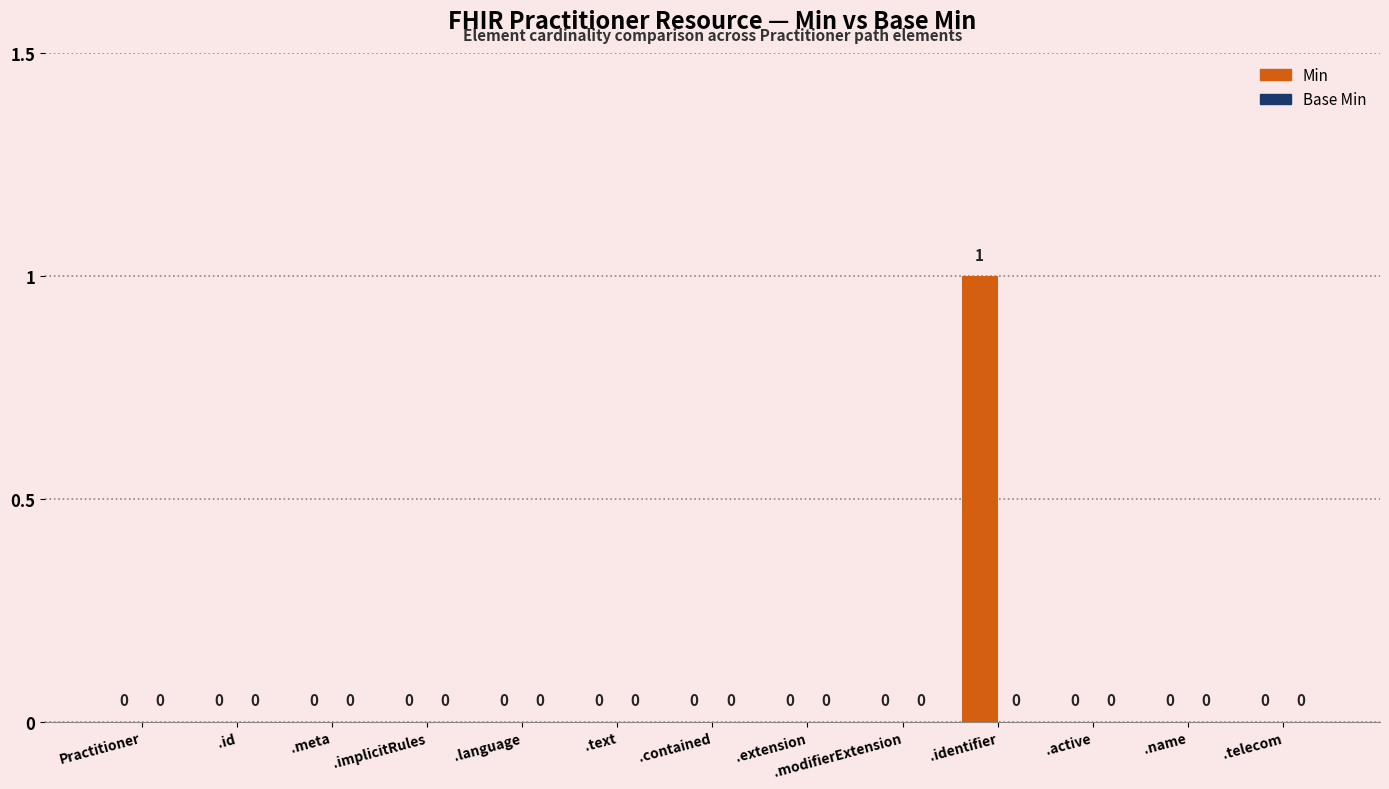

True or false: the data shows 0 at .meta.

True